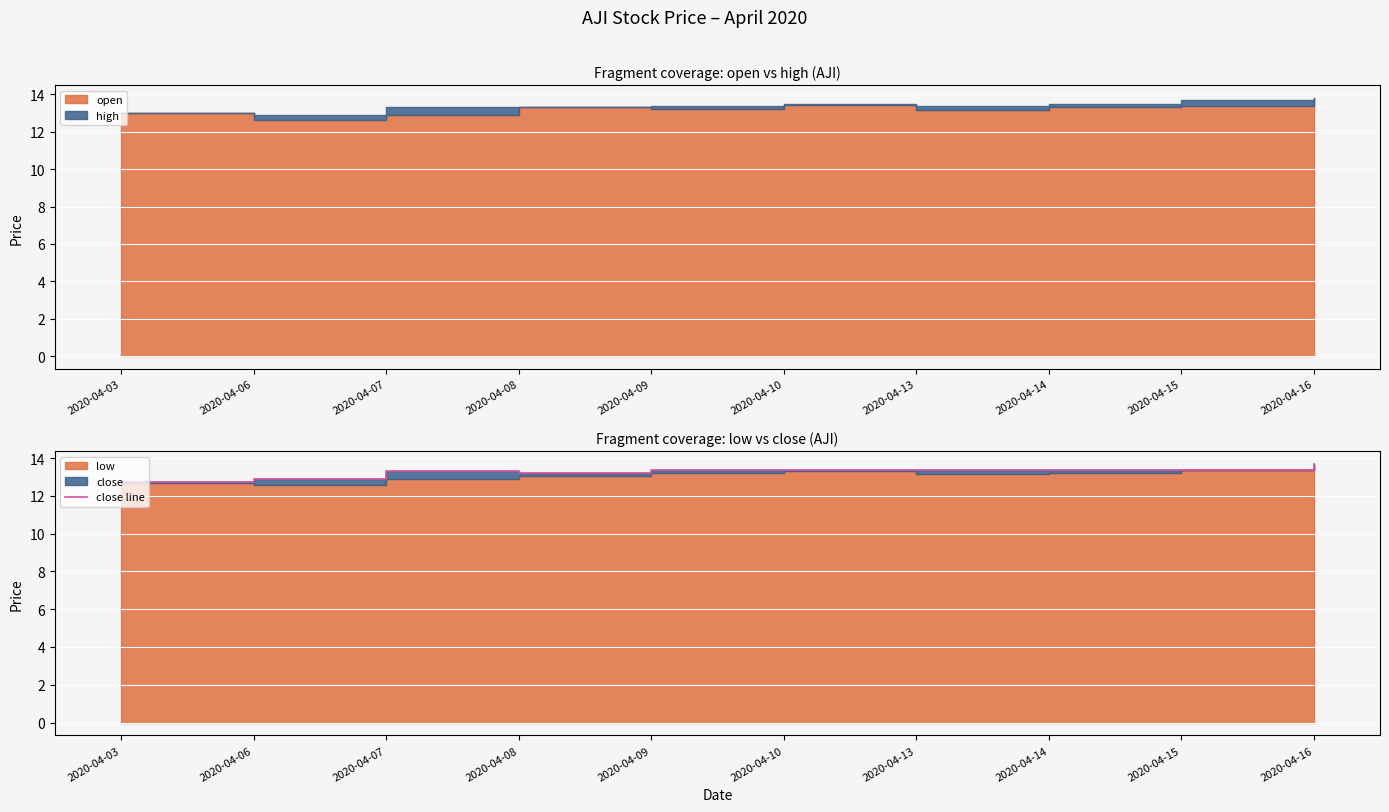

Reading left to right, extract all data points from this chart.

12.7	12.9	13.3	13.2	13.4	13.4	13.4	13.4	13.4	13.7